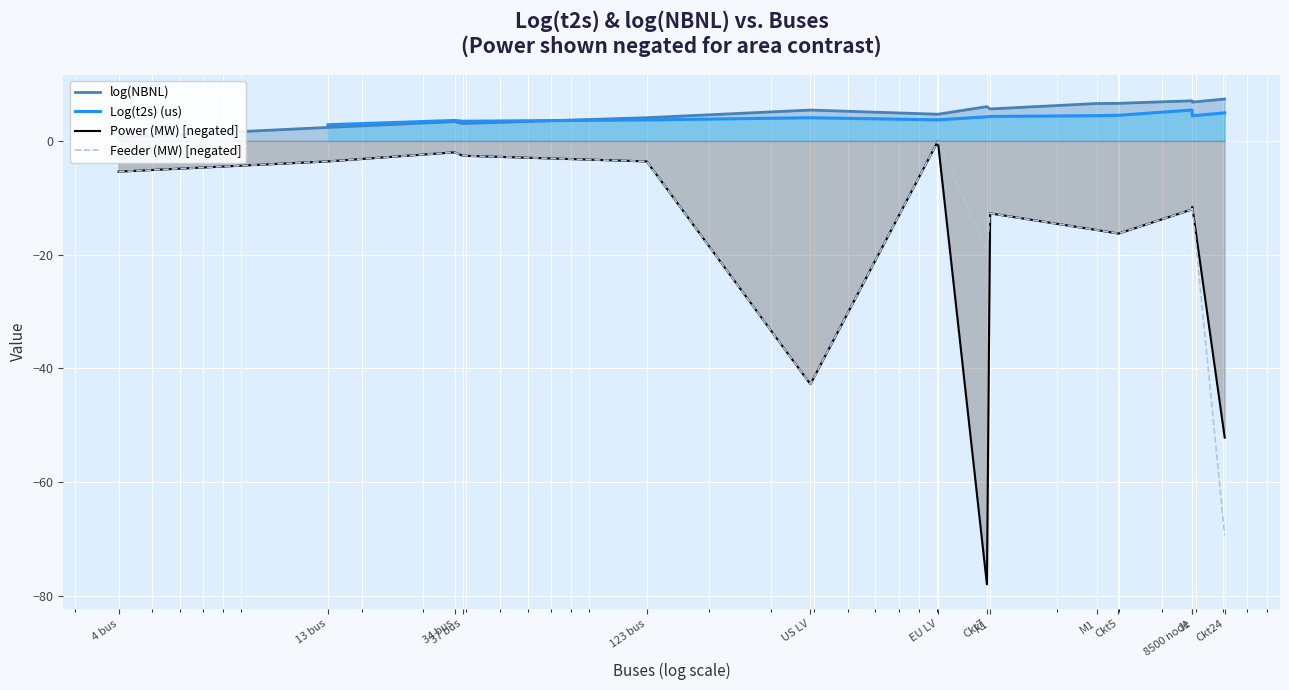

The value of Feeder (MW) [negated] at 123 bus is -3.6. True or false?

True